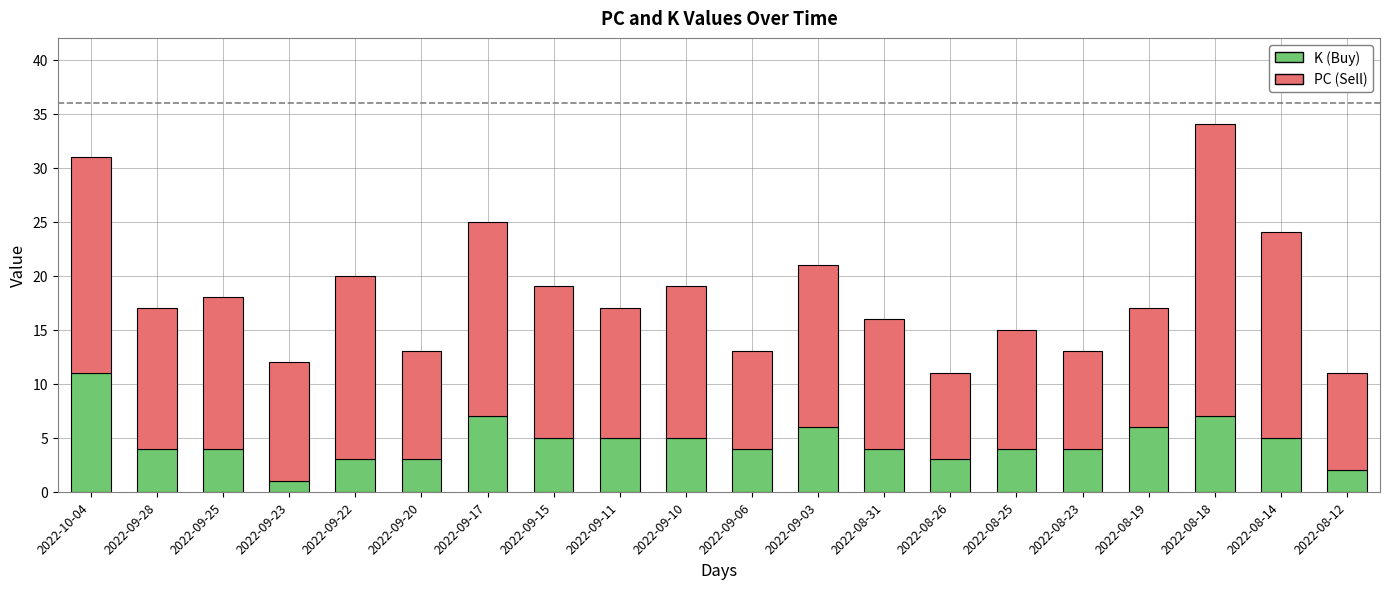

Which category has the lowest value in the K (Buy) series?

2022-09-23